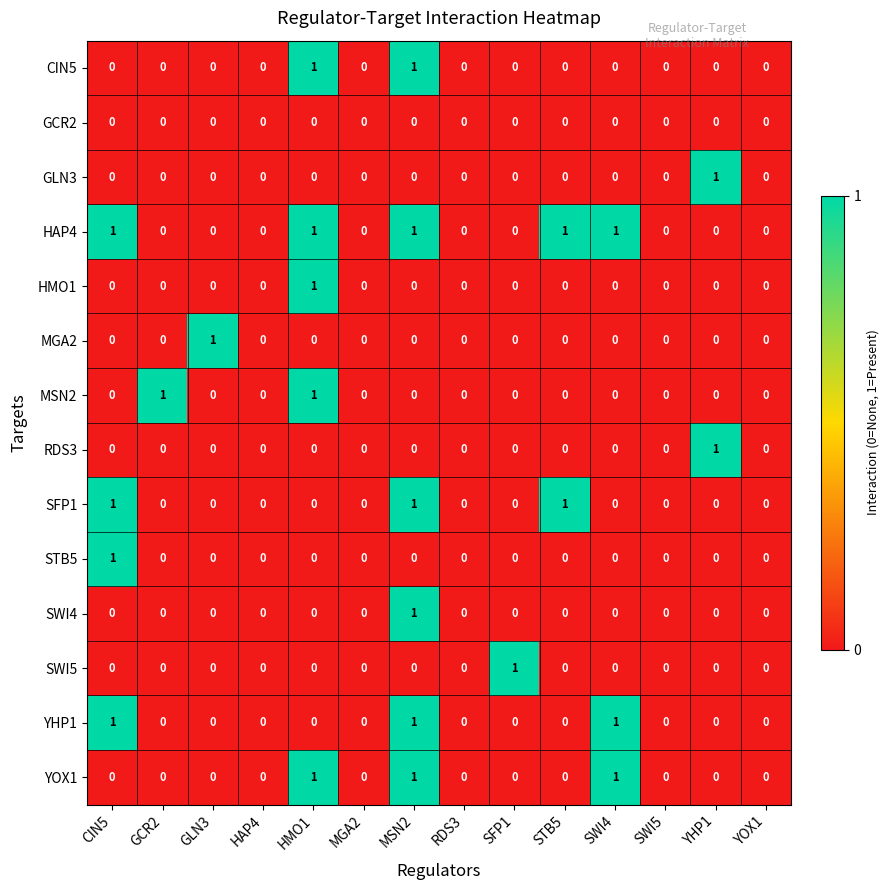

The value of MSN2 at MGA2 is 0. True or false?

True